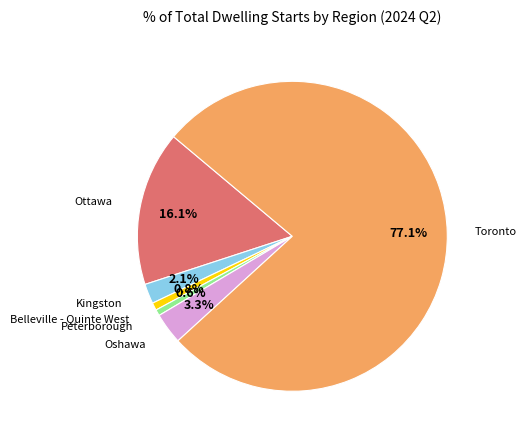

Is there any slice that represents more than half of the pie?

Yes